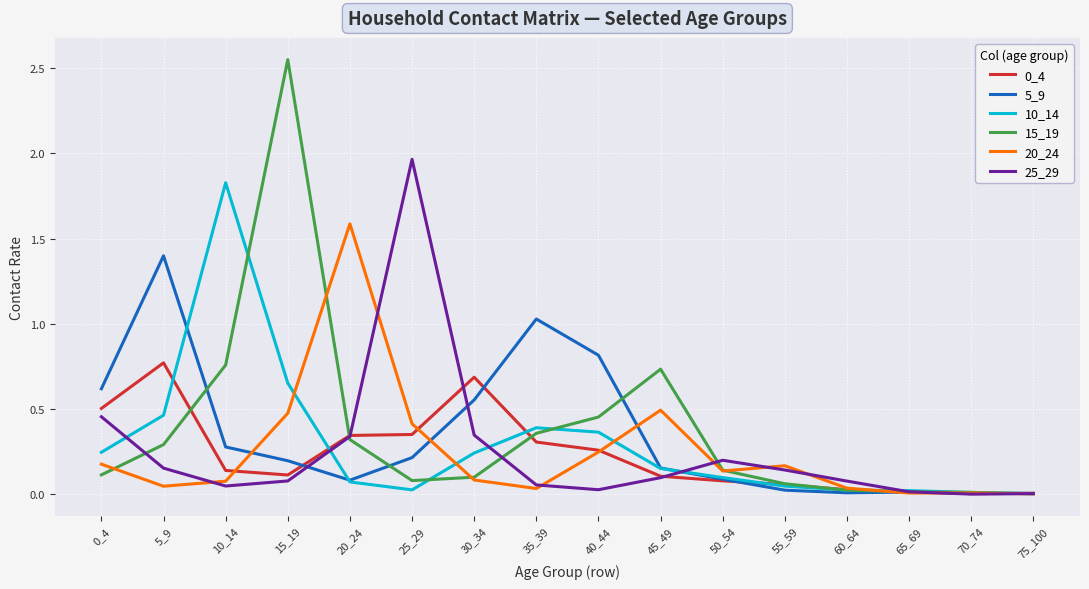

Does the chart have visible grid lines?

Yes